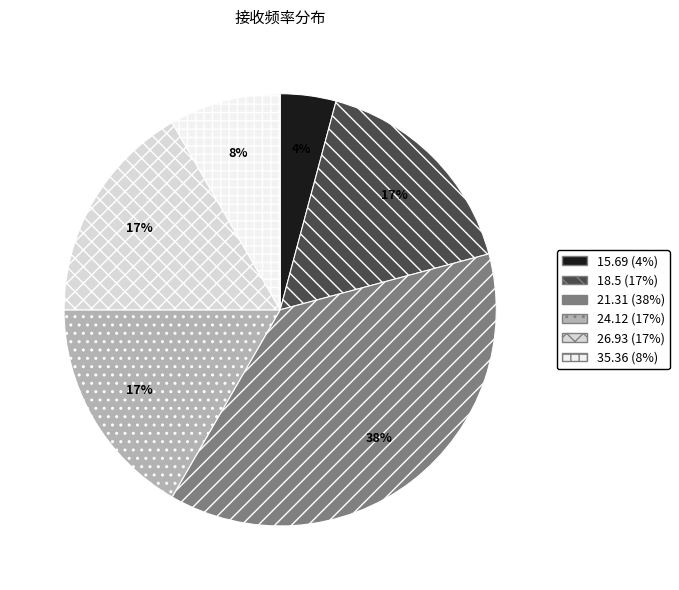

To the nearest percent, what percentage of the pie is 24.12?

17%